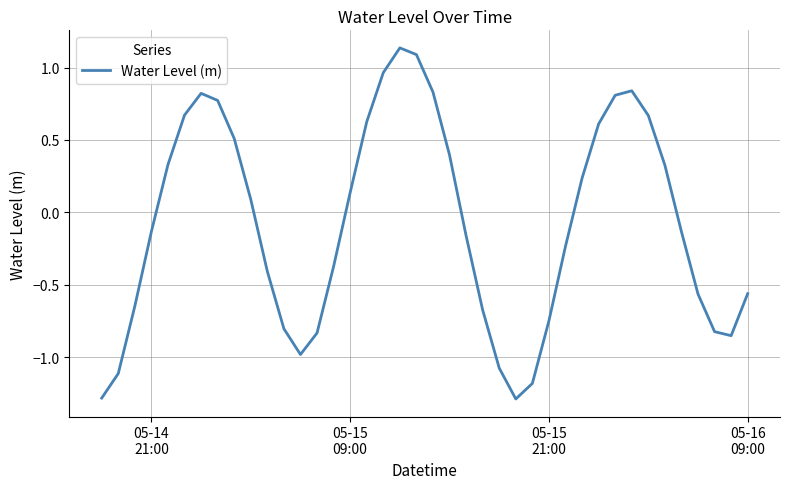

True or false: the data has more than 1 interior local peaks.

True